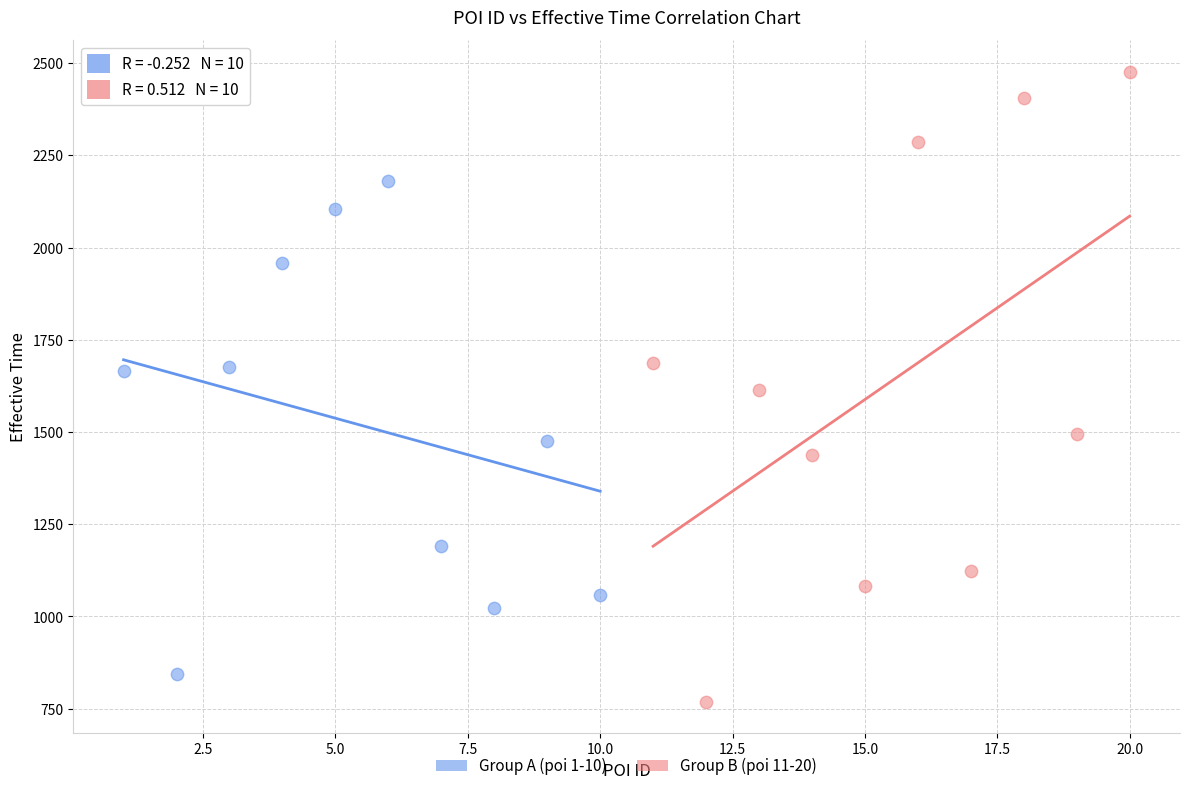

Which series contains the highest Y value?

Group B (poi 11-20)